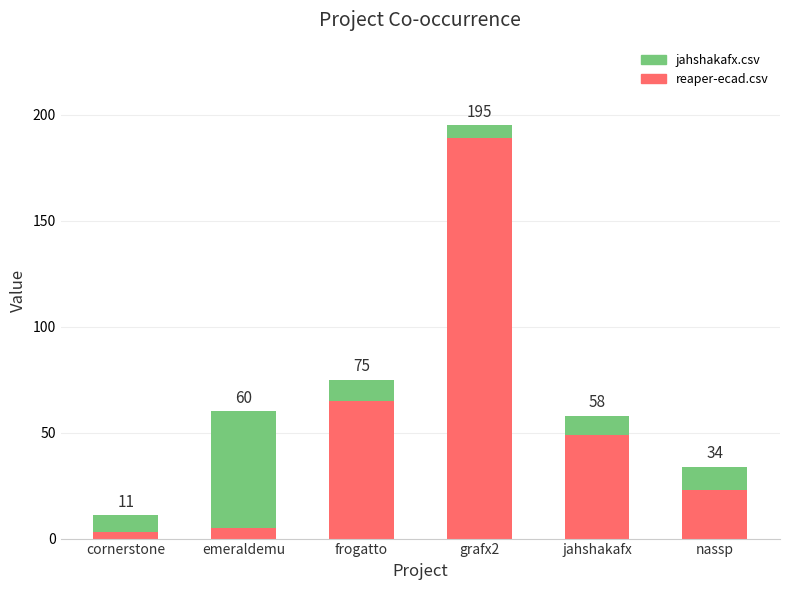

What is the label of the 3rd bar from the left?

frogatto